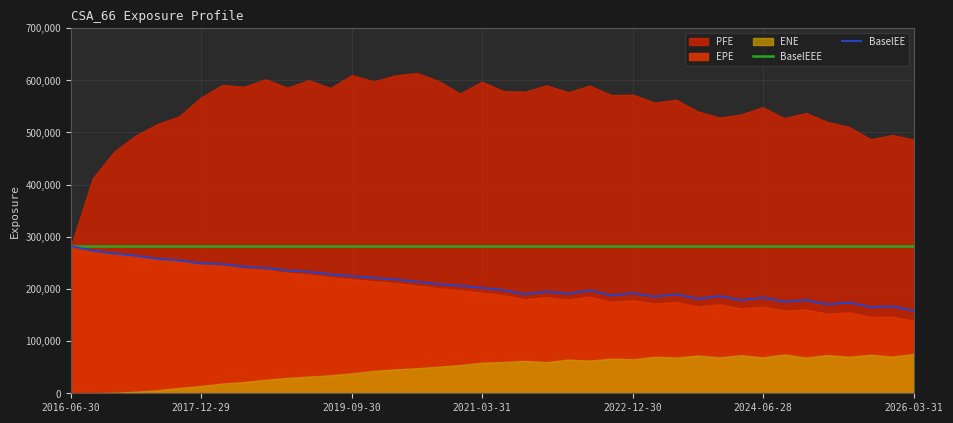

What is the approximate value of BaselEEE at 34?

282022